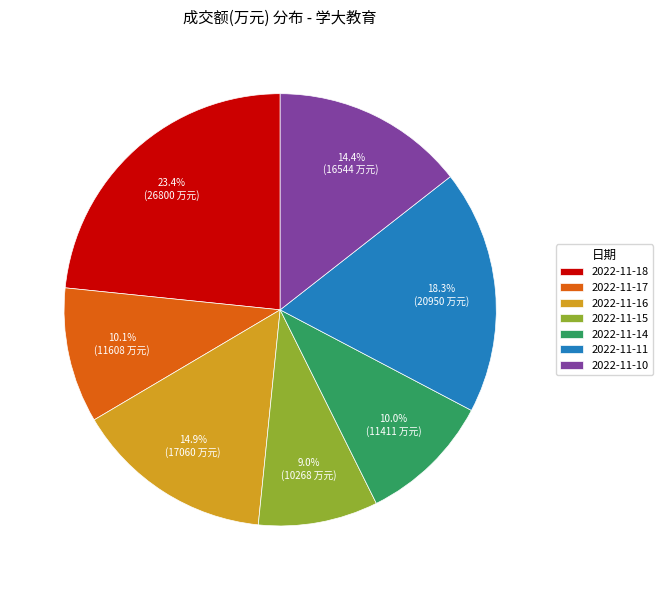

Approximately how many times larger is the value at 2022-11-11 compared to 2022-11-10?

1.3